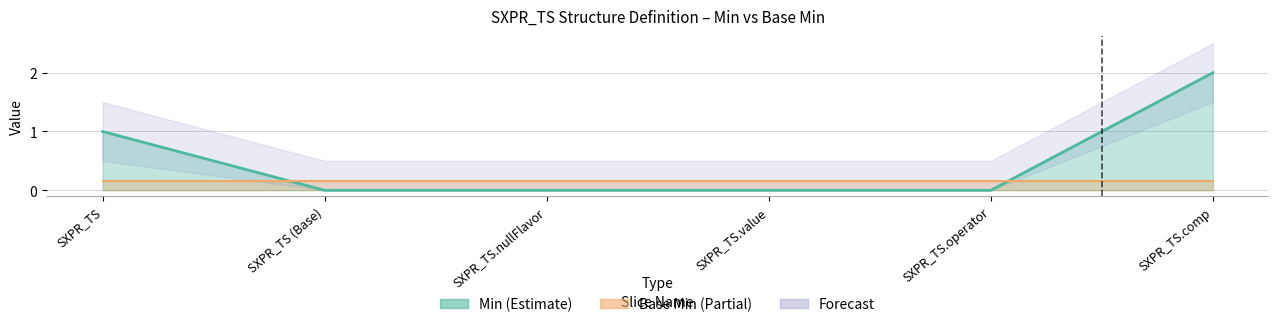

Rank the categories by value from highest to lowest.

SXPR_TS.comp, SXPR_TS, SXPR_TS (Base), SXPR_TS.nullFlavor, SXPR_TS.value, SXPR_TS.operator